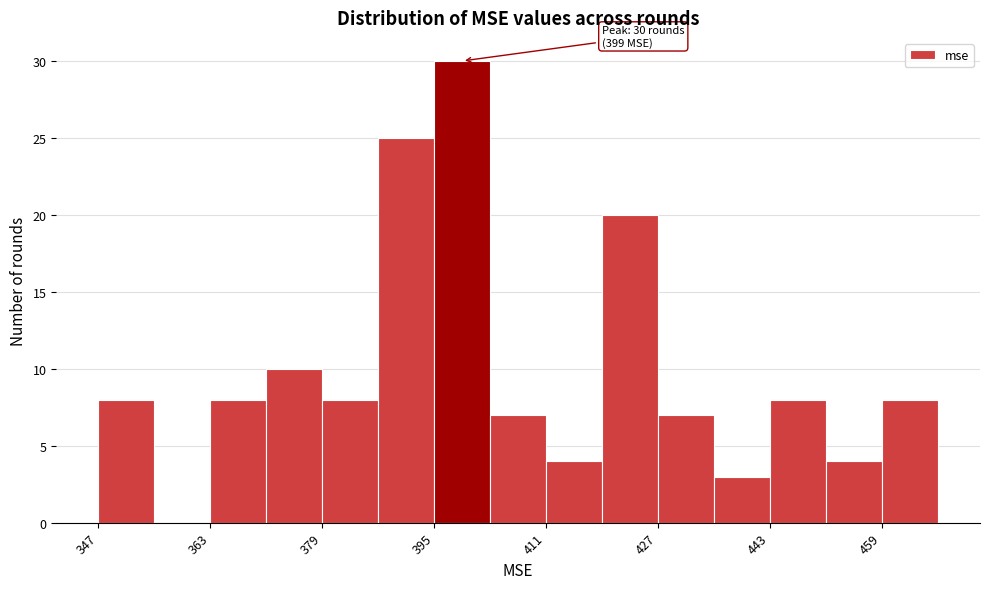

Which range on the x-axis has the tallest bar?

396 to 404